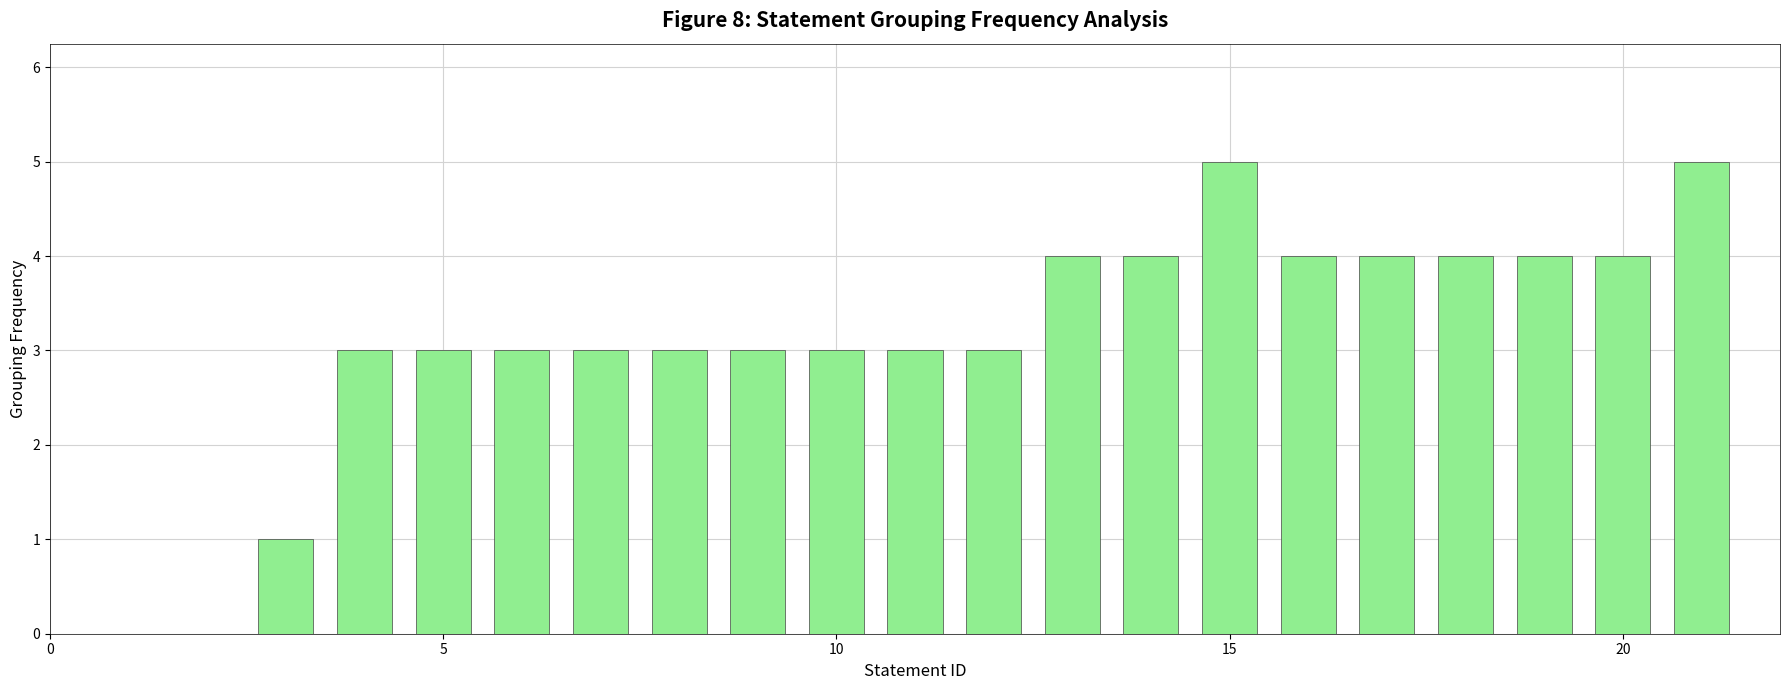

How many distinct data groups are displayed?

1